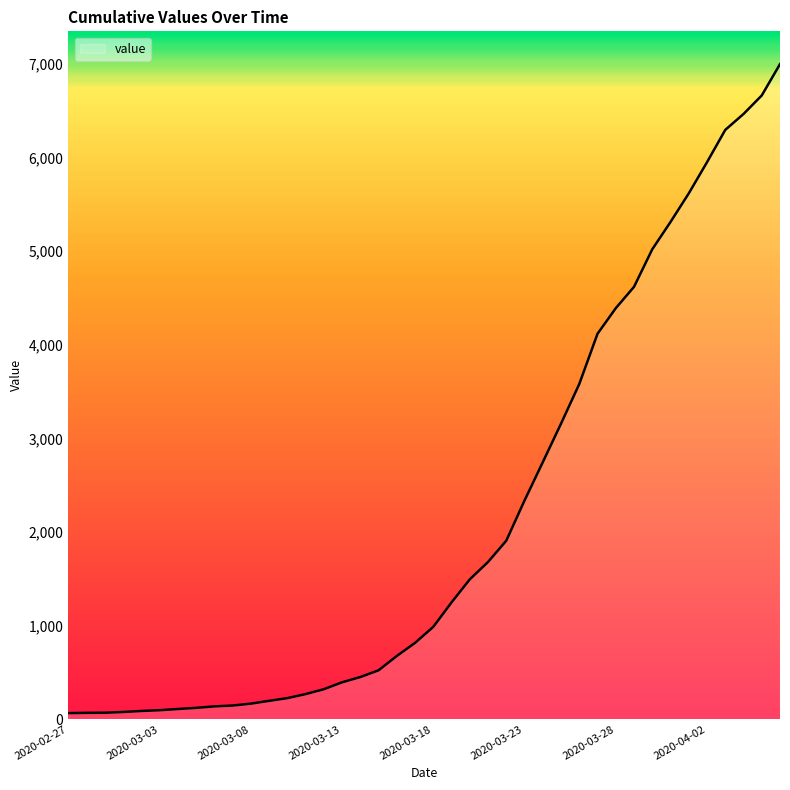

What is the difference between the maximum and minimum values?

6931